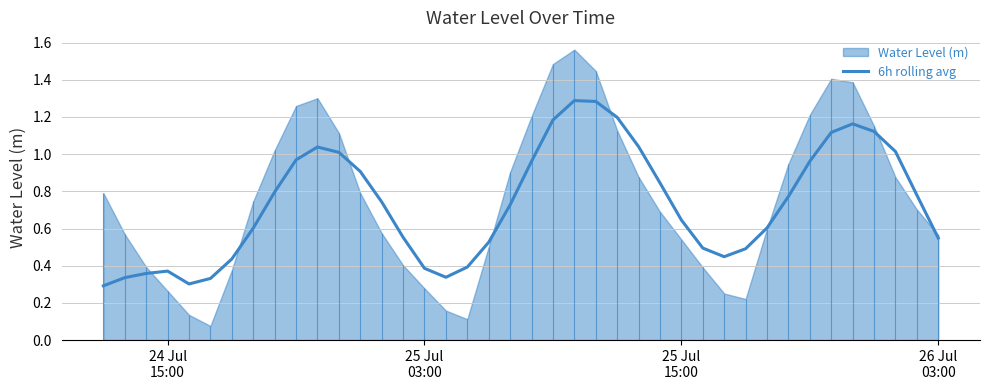

True or false: the data shows 0.4 at 13.

False